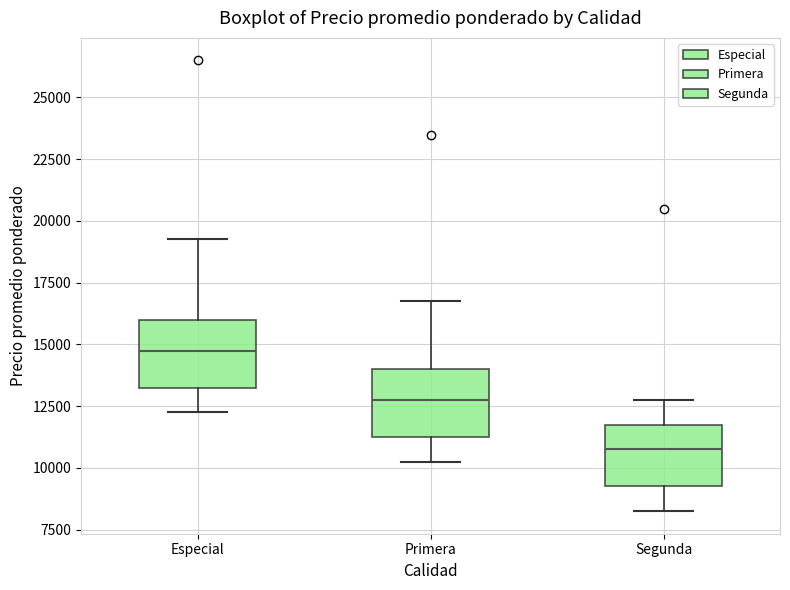

Reading left to right, read every box against the y-axis: the position of its median line, the range the box covers, and the ends of its whiskers. The values are not printed on the chart, so give them approximately, as read against the axis.

Especial: median 15000, box 13500 to 16000, whiskers 12500 to 19500
Primera: median 13000, box 11500 to 14000, whiskers 10500 to 17000
Segunda: median 11000, box 9500 to 12000, whiskers 8500 to 13000